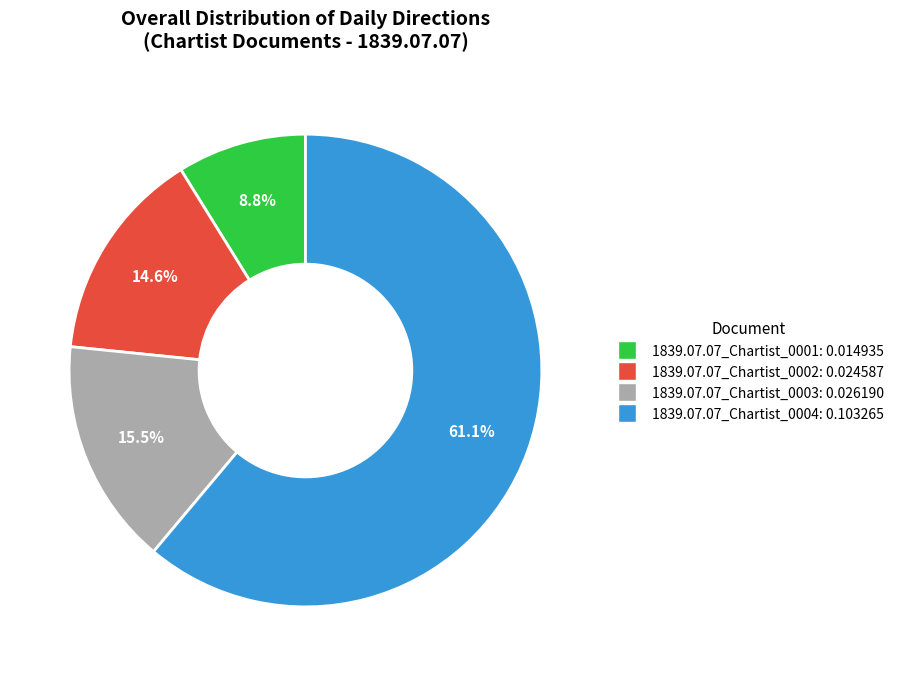

How much of the chart is everything except 1839.07.07_Chartist_0002?

85.4%